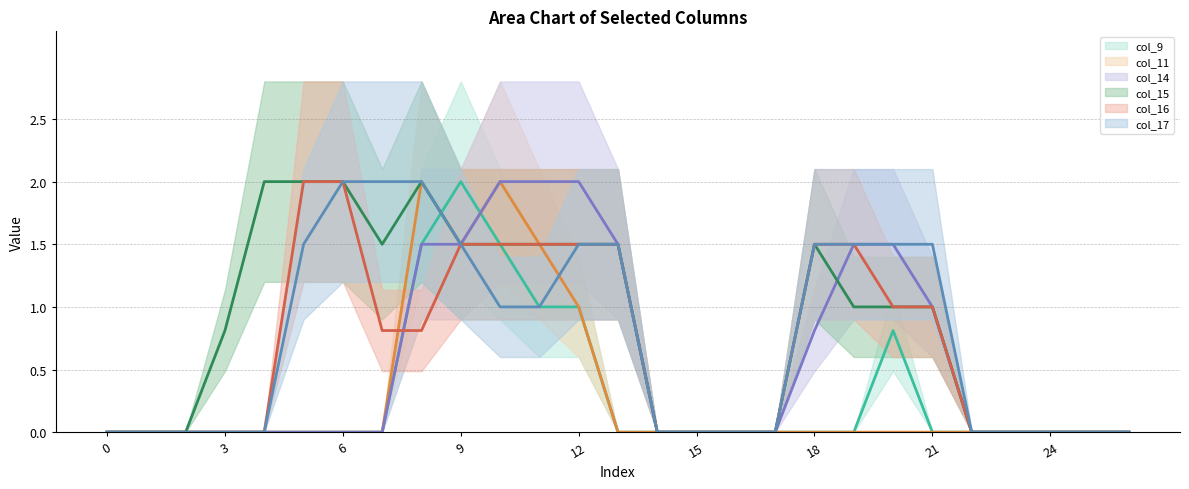

What are all the series names shown in the legend?

col_9 (line), col_11 (line), col_14 (line), col_15 (line), col_16 (line), col_17 (line)